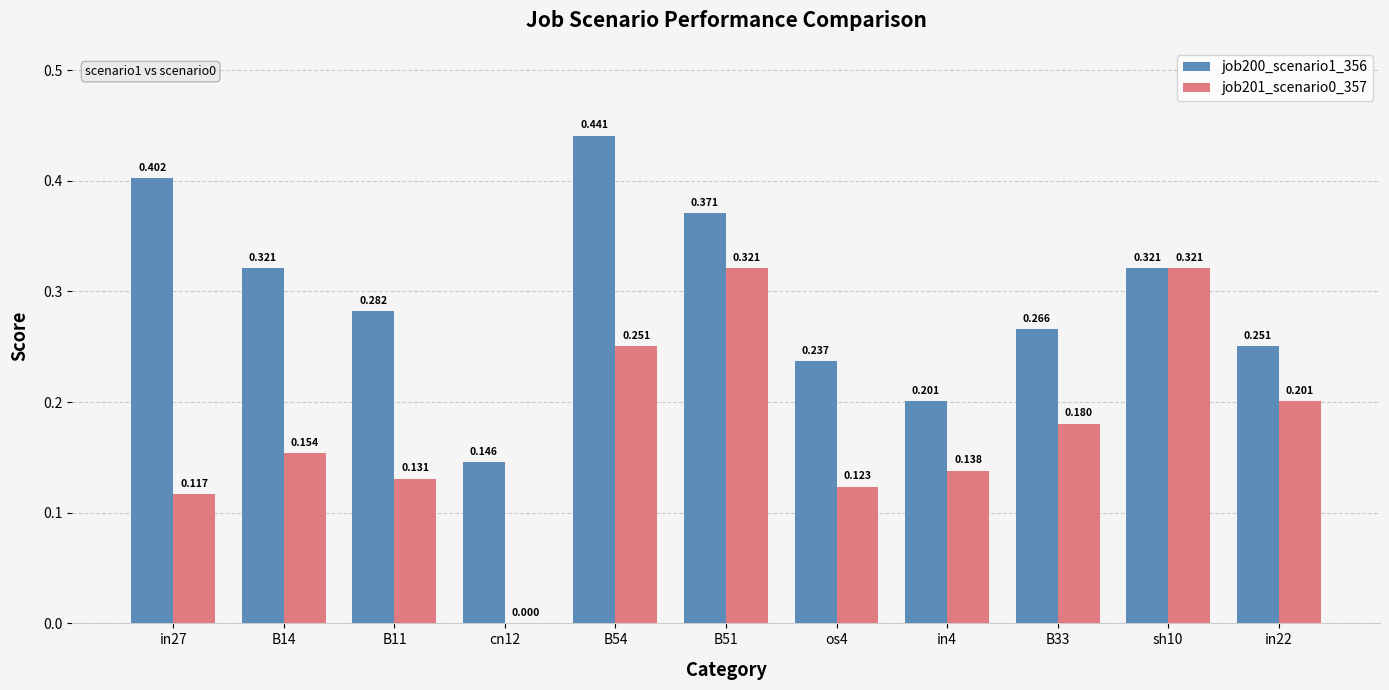

How many values in job201_scenario0_357 are above zero?

10